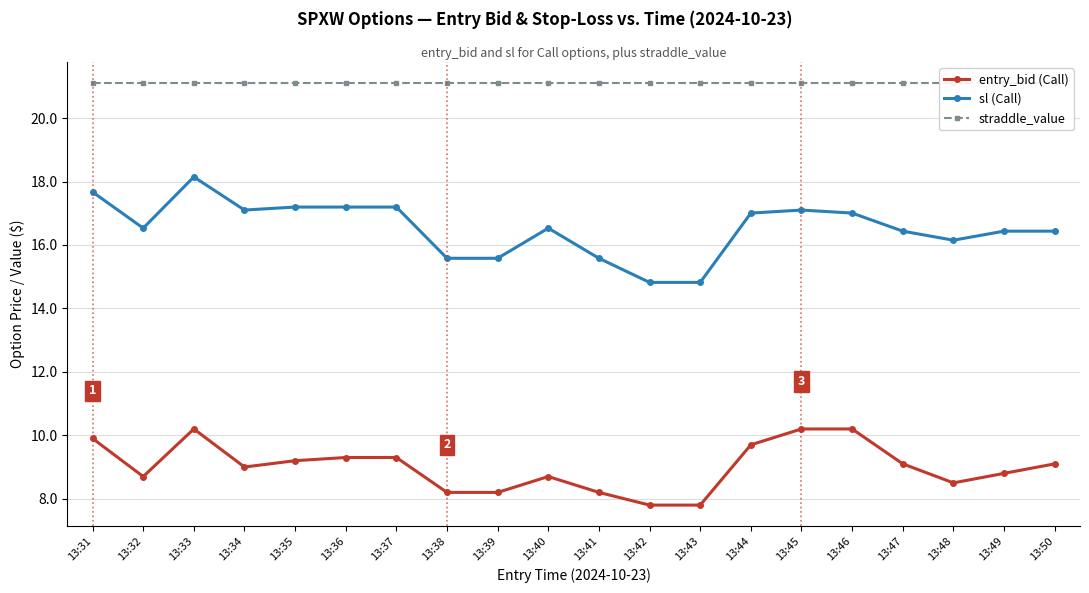

At which category does the chart reach its minimum across all series?

13:42